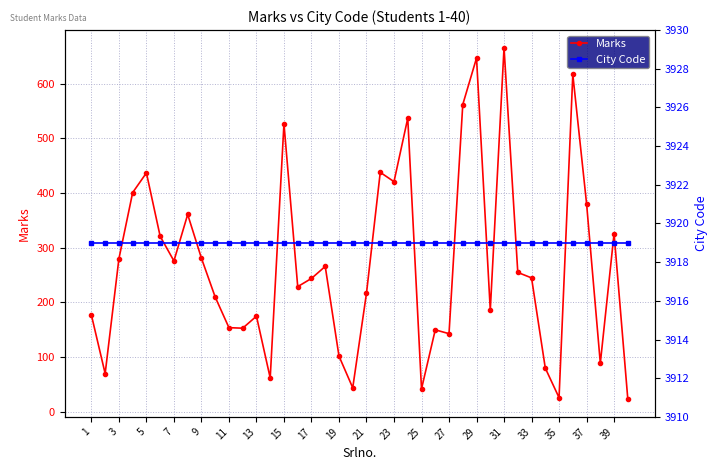

True or false: Marks has a value of 272 at 31.

False